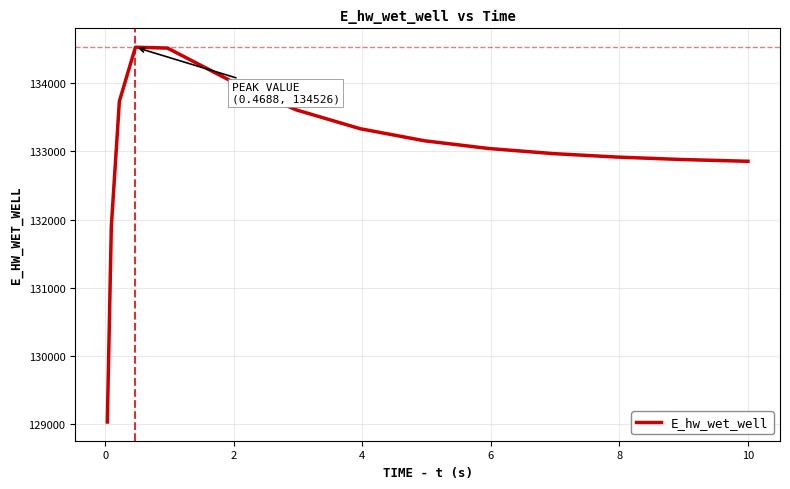

How many lines are shown in the chart?

1